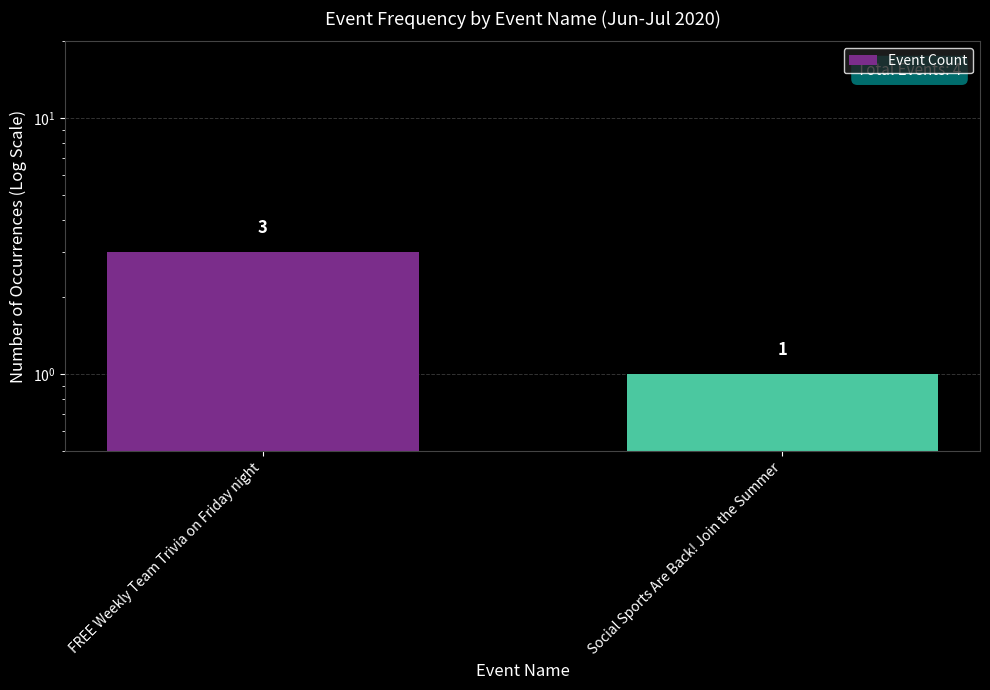

What is the ratio of the value at FREE Weekly Team Trivia on Friday night to the value at Social Sports Are Back! Join the Summer?

3.0